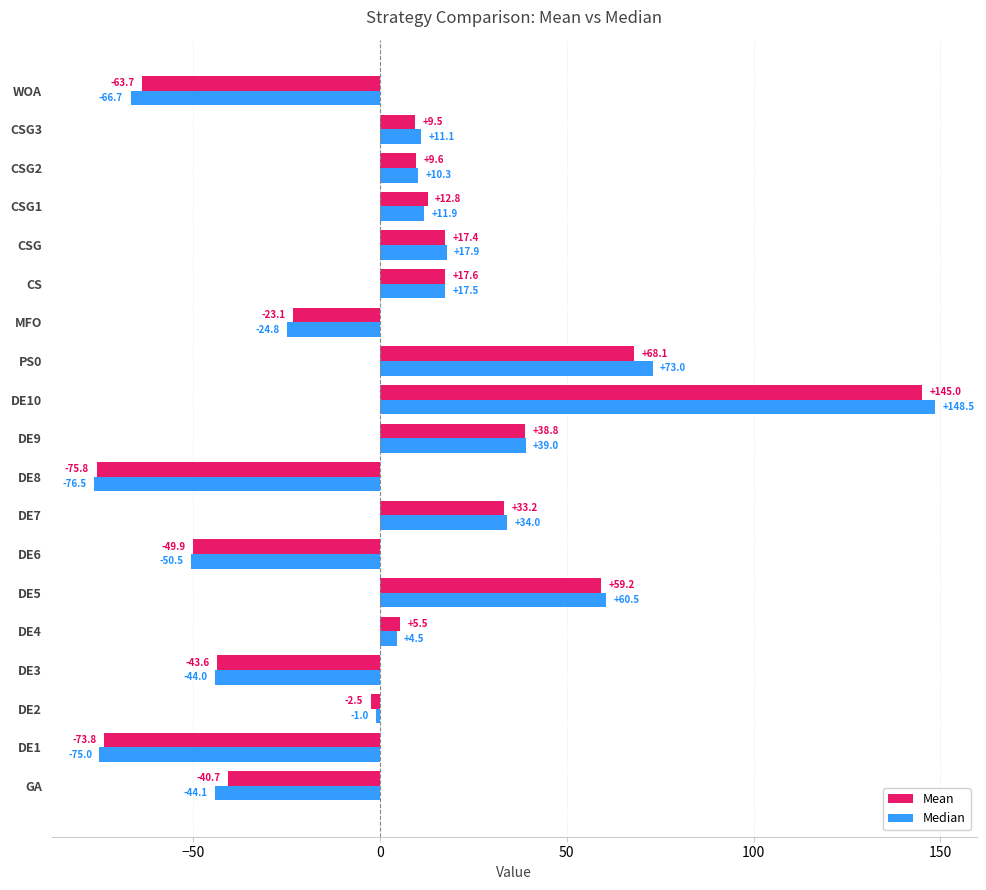

What is the average value of the Mean series?

2.3